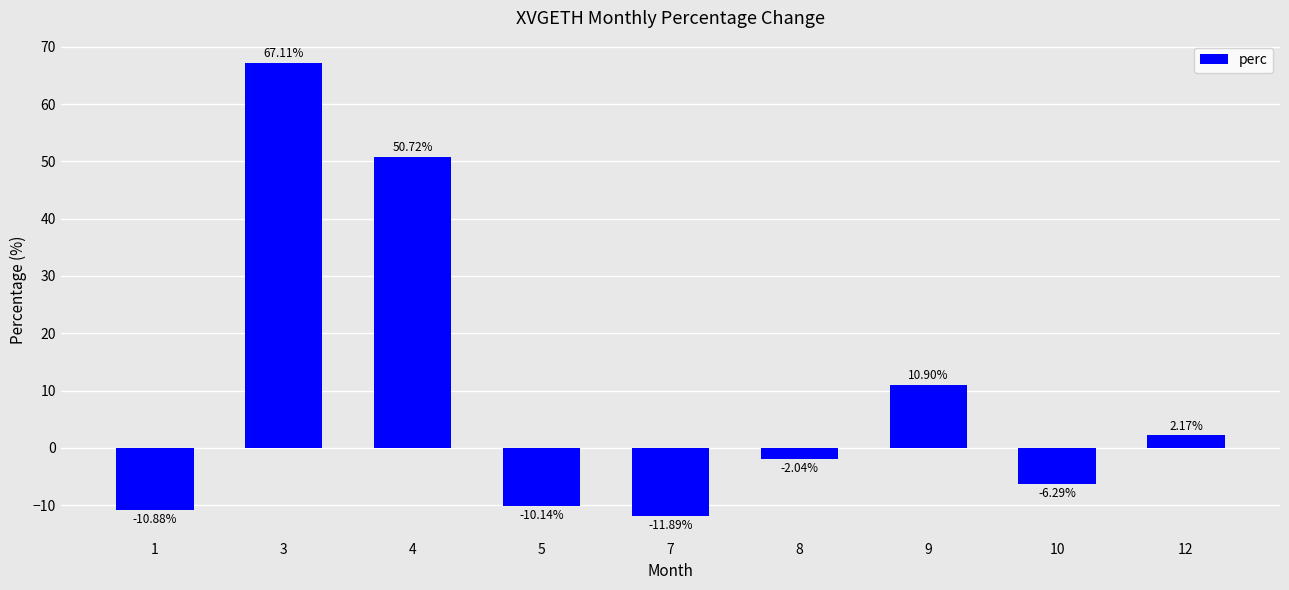

What is the difference between the maximum and minimum values?

79.0